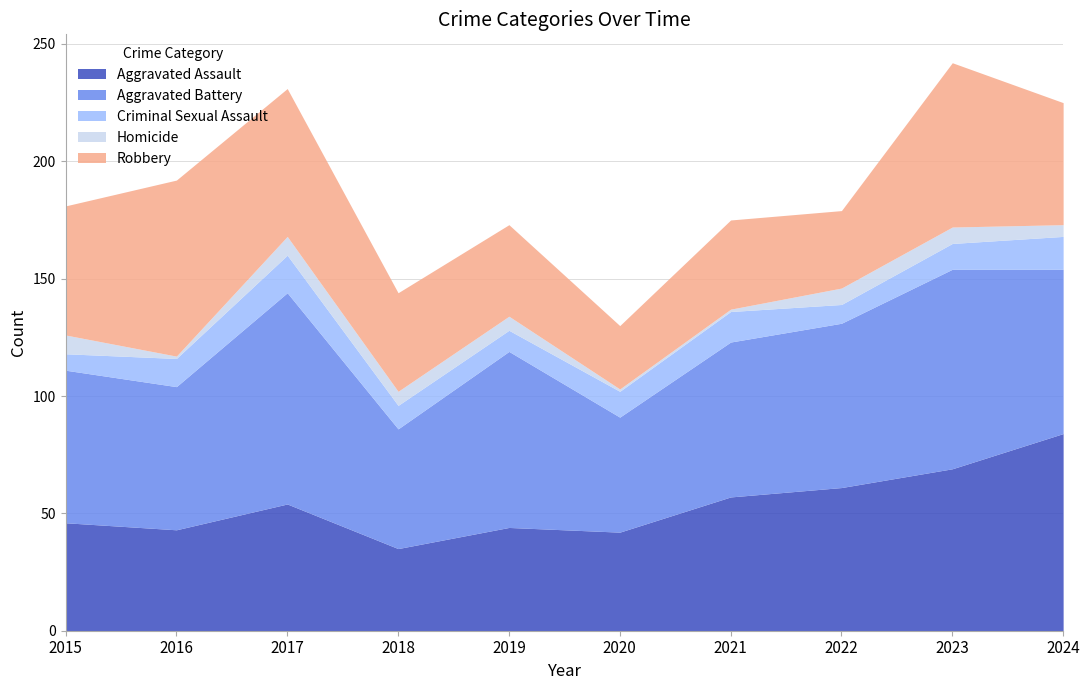

Between 2015 and 2023, which series saw the biggest shift?

Aggravated Assault